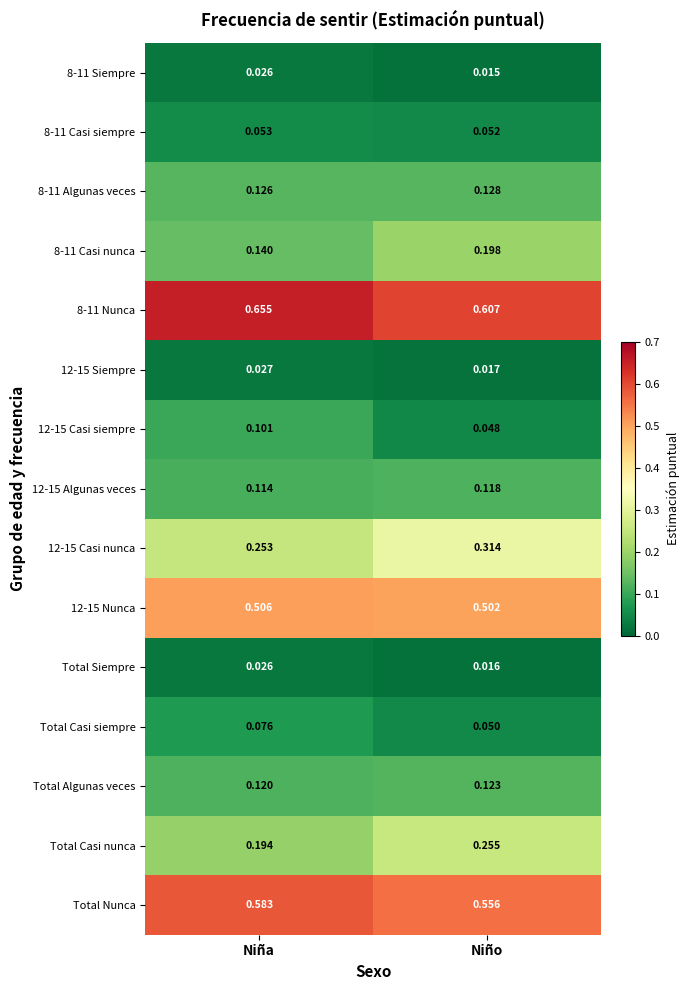

Which label corresponds to the largest value in the chart?

Niña